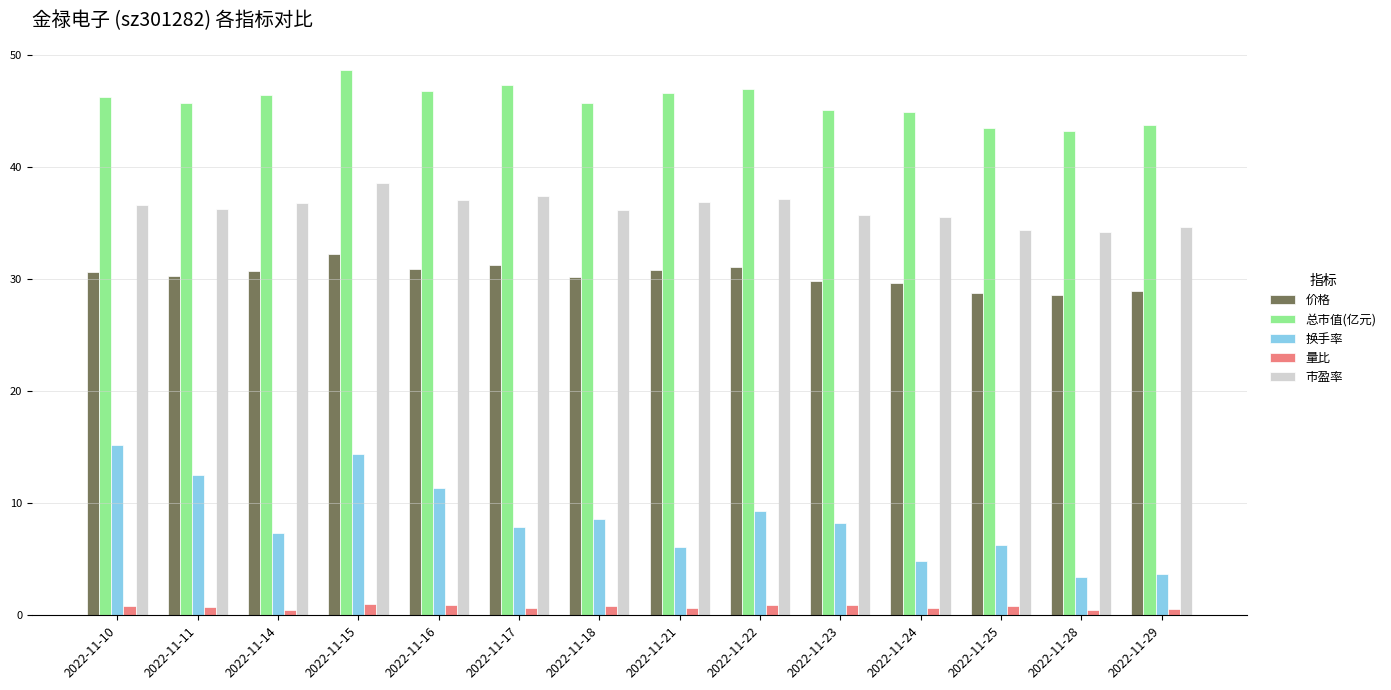

Are the bars grouped side by side (vs. stacked)?

Yes